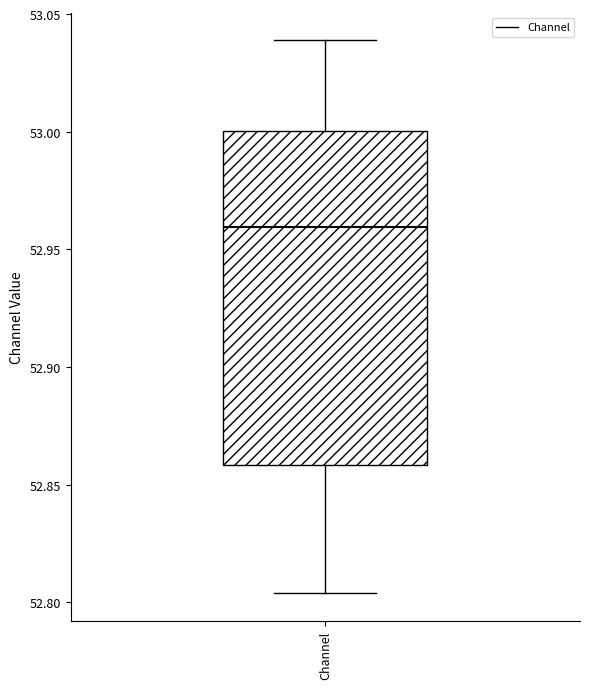

Read this box plot against the y-axis: the position of the median line, the range covered by the box, and the ends of both whiskers. The values are not printed on the chart, so give them approximately, as read against the axis.

median 52.960, box 52.860 to 53.000, whiskers 52.805 to 53.040